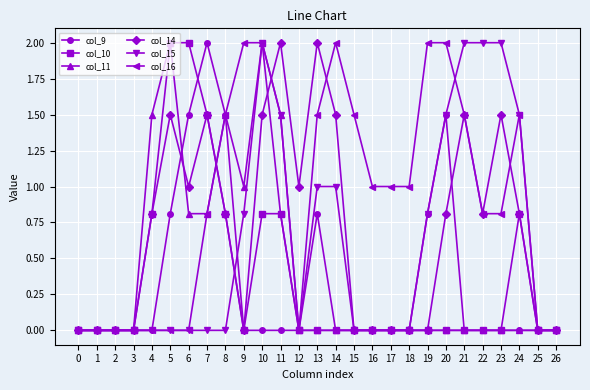

Between 14 and 17, which series saw the biggest shift?

col_14